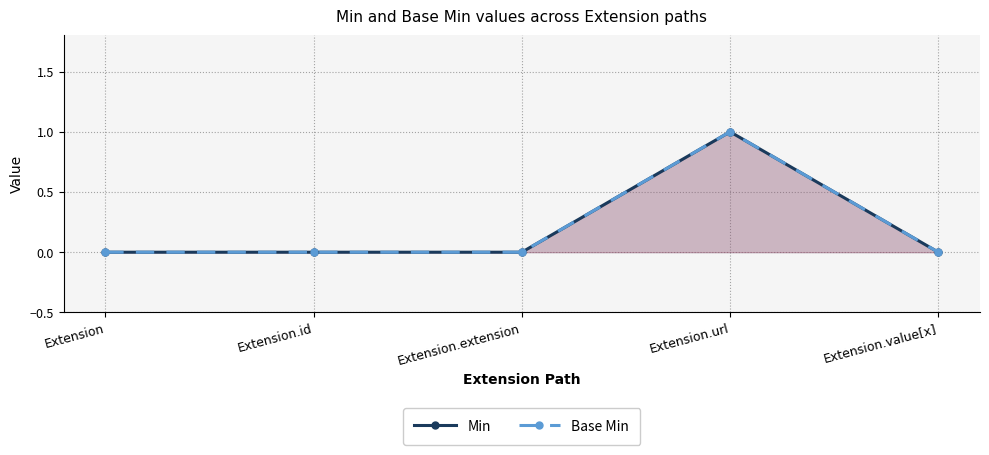

True or false: Min and Base Min cross at least once.

False